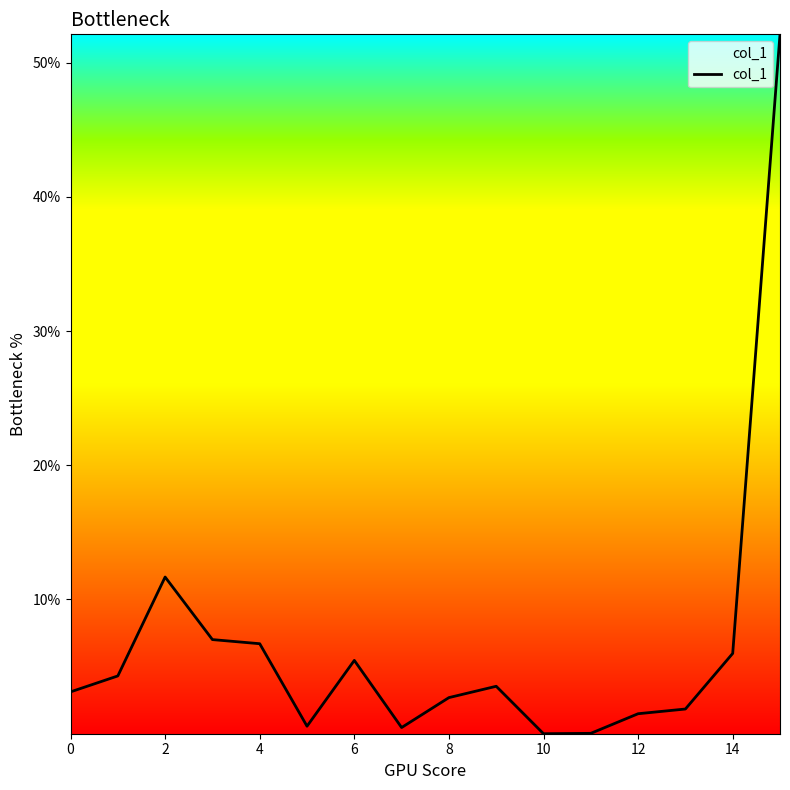

What is the maximum value shown in the chart?

52.1